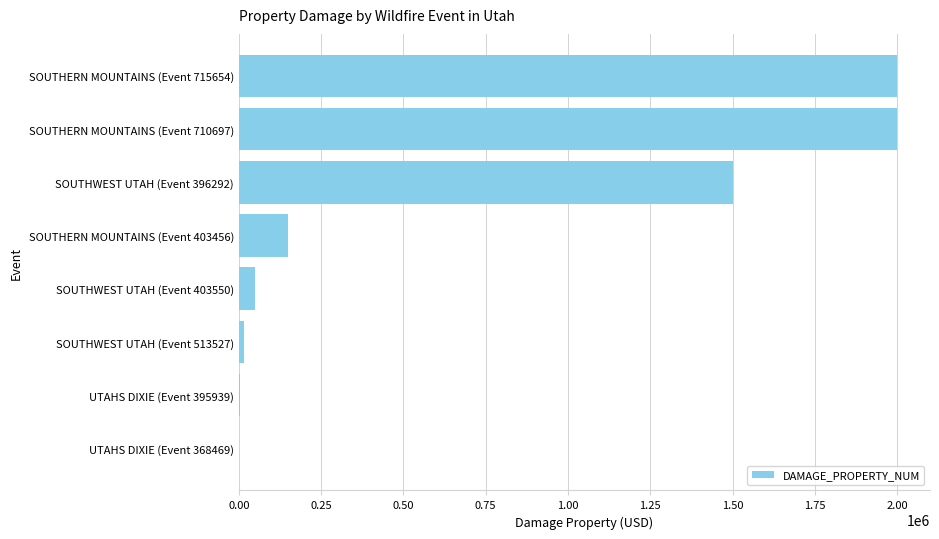

At which label is the value closest to 1000000?

SOUTHWEST UTAH (Event 396292)